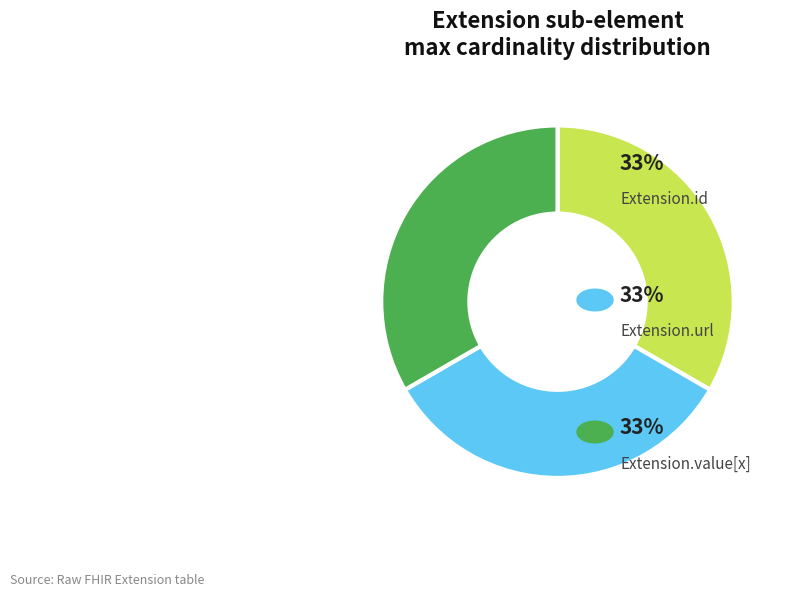

Is there a majority slice in this chart?

No